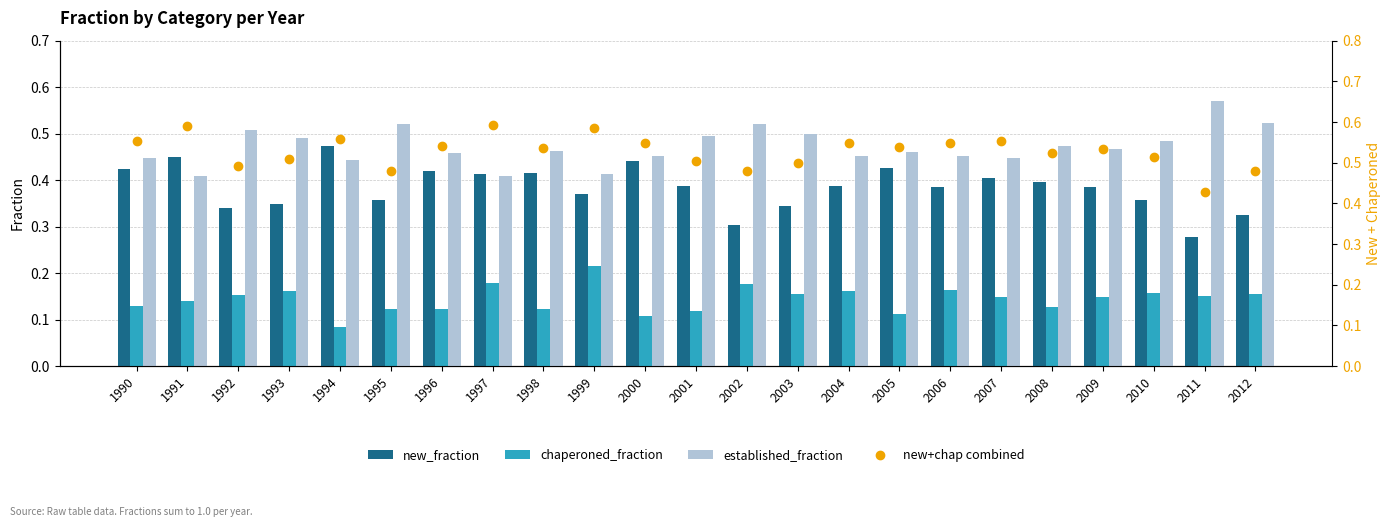

Which has a higher value, 2011 or 2007?

2007